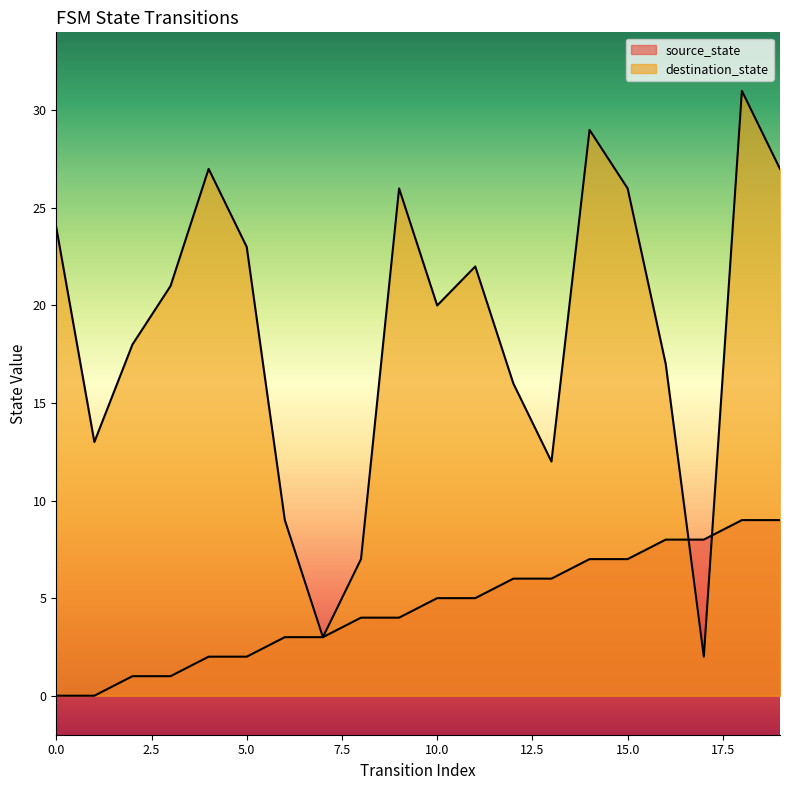

The destination_state series shows 6 at 2. True or false?

False